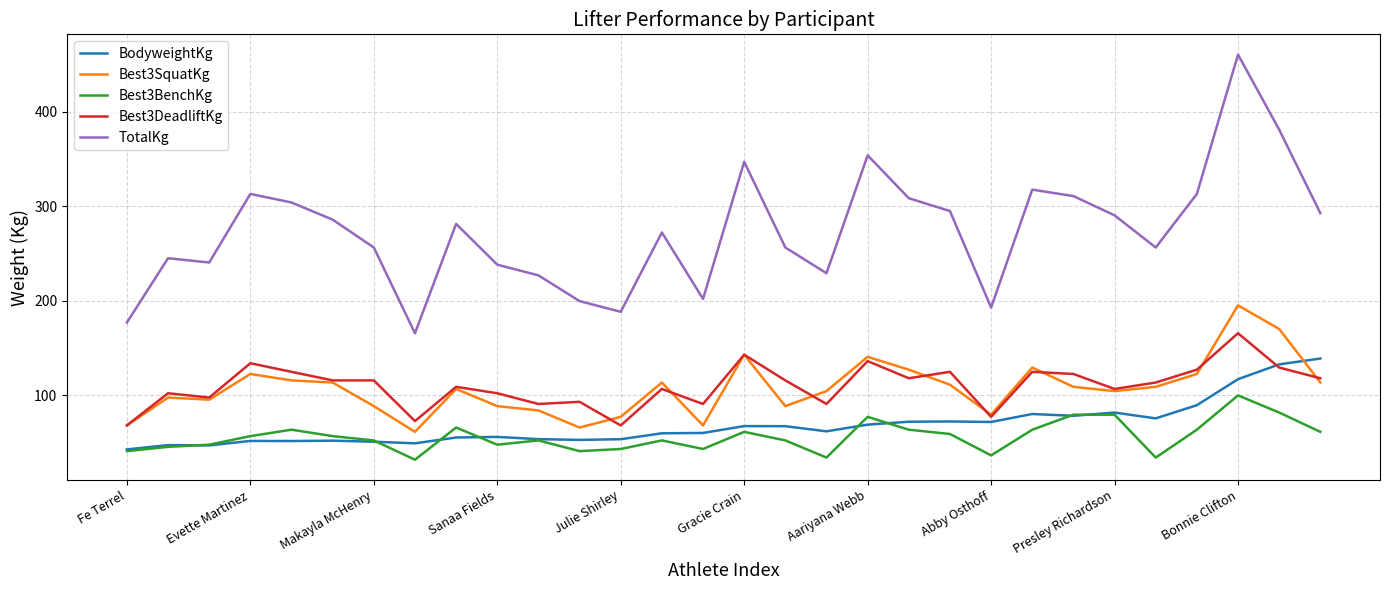

Which series has the largest range (max minus min)?

TotalKg